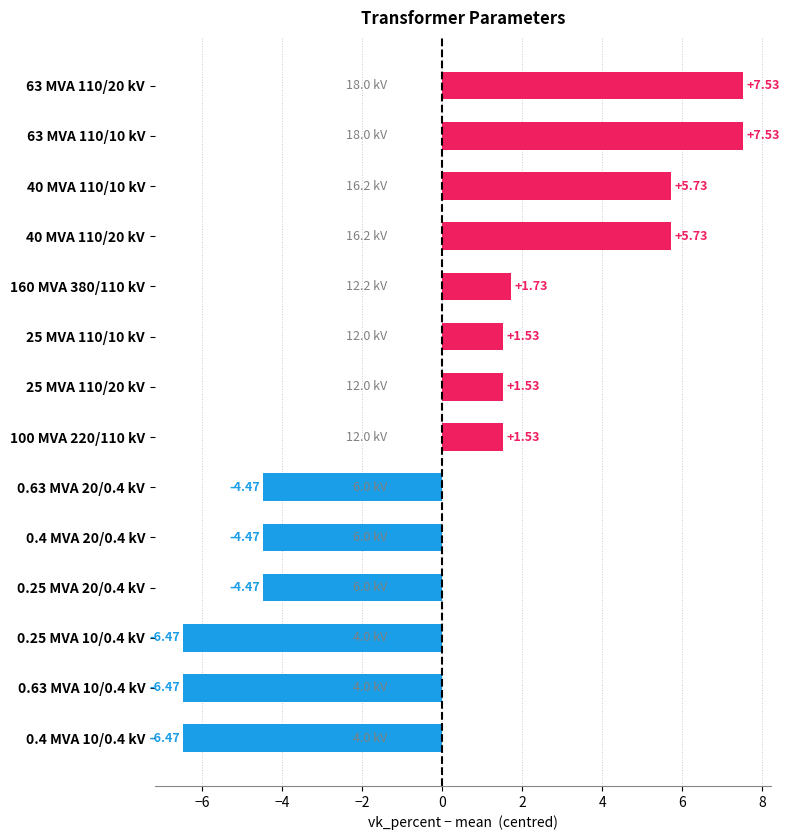

How many distinct data groups are displayed?

1